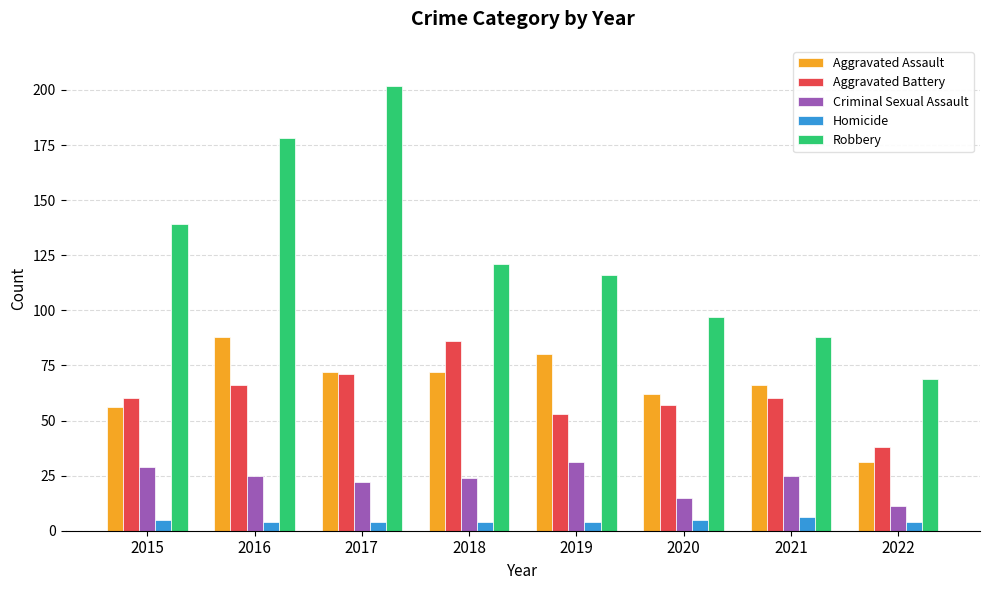

Reading right to left, list all the values displayed in this chart.

Aggravated Assault: 31	66	62	80	72	72	88	56
Aggravated Battery: 38	60	57	53	86	71	66	60
Criminal Sexual Assault: 11	25	15	31	24	22	25	29
Homicide: 4	6	5	4	4	4	4	5
Robbery: 69	88	97	116	121	202	178	139